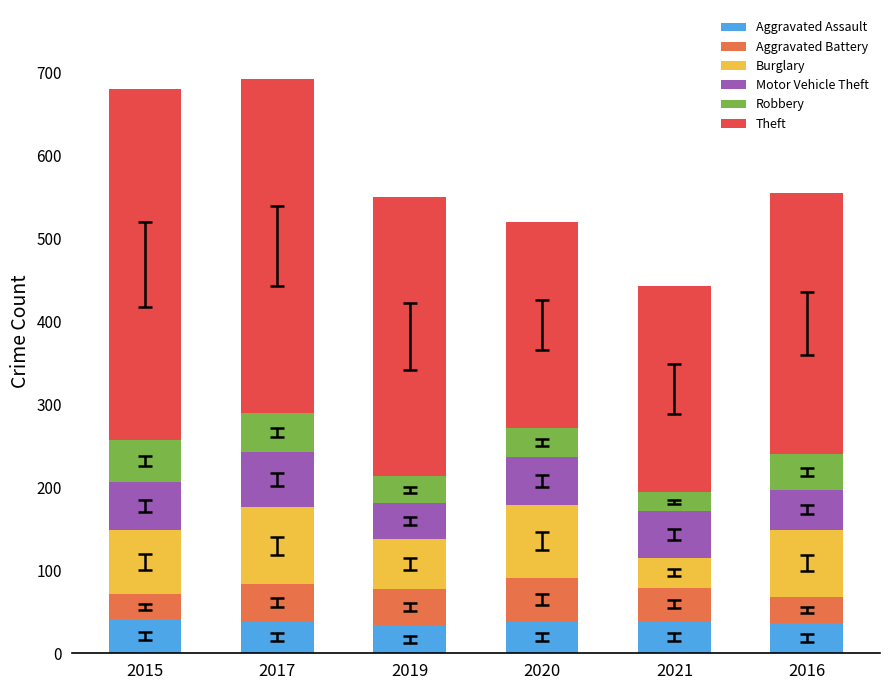

What is the lowest value of the Aggravated Assault series?

34